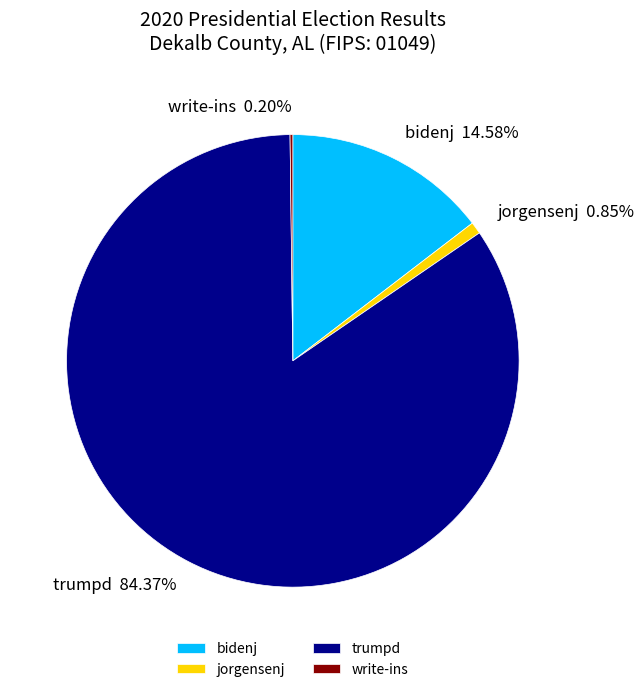

What is the majority slice?

trumpd